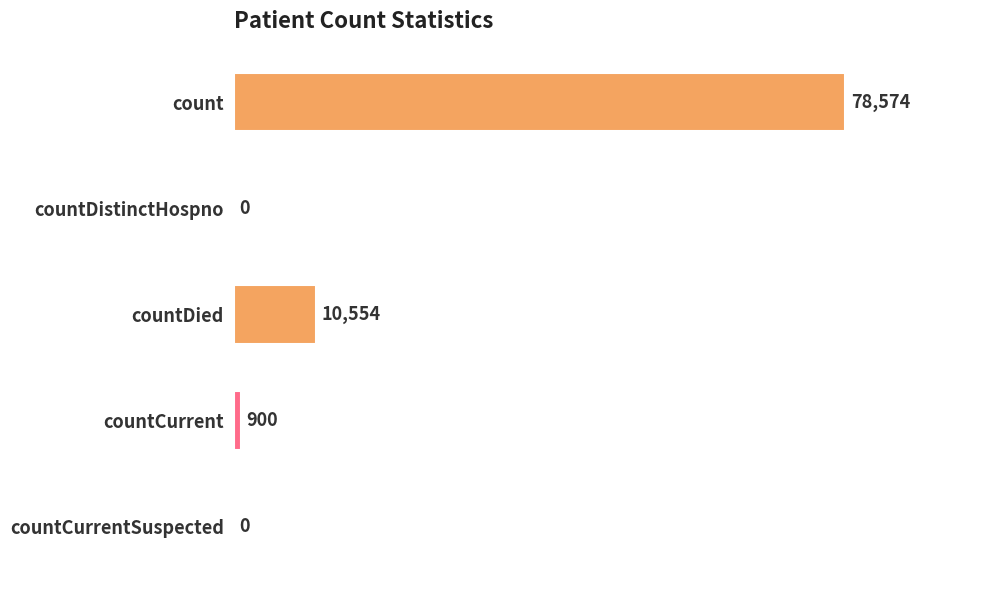

How many data points does each series have?

5